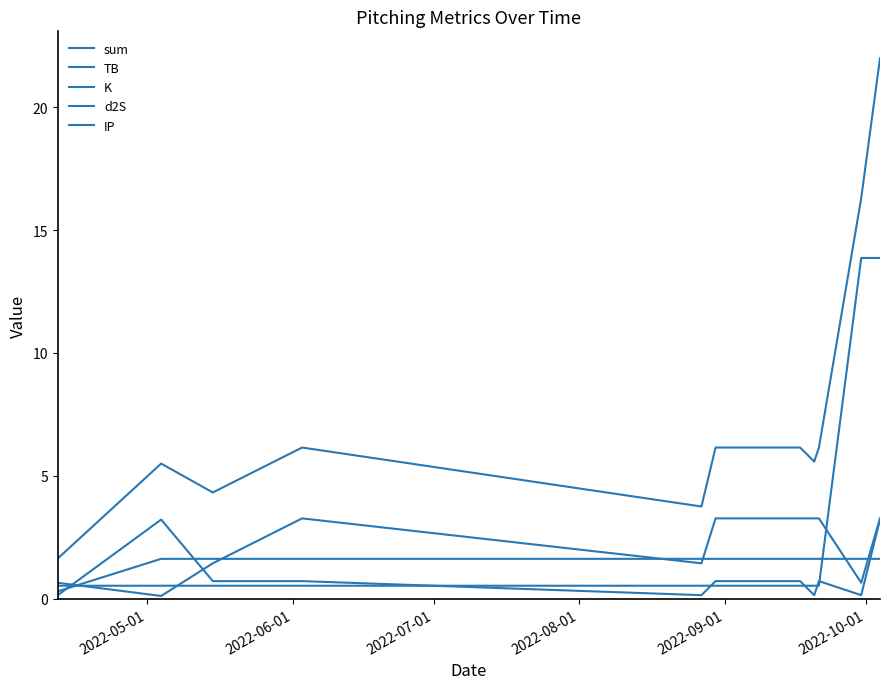

Which series has the widest spread of values?

sum